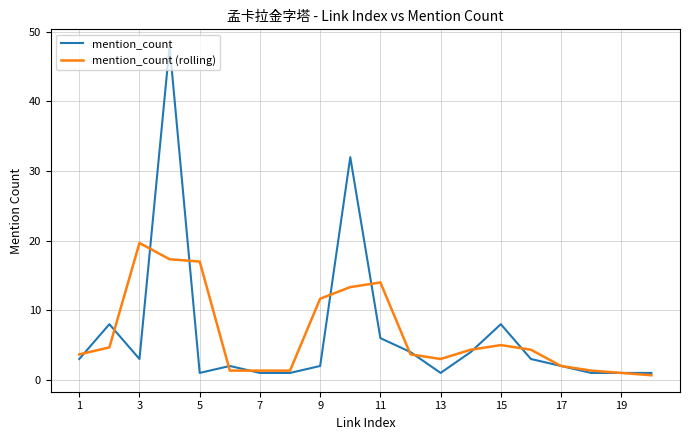

Rank the series by their maximum value, from lowest to highest.

mention_count (rolling), mention_count